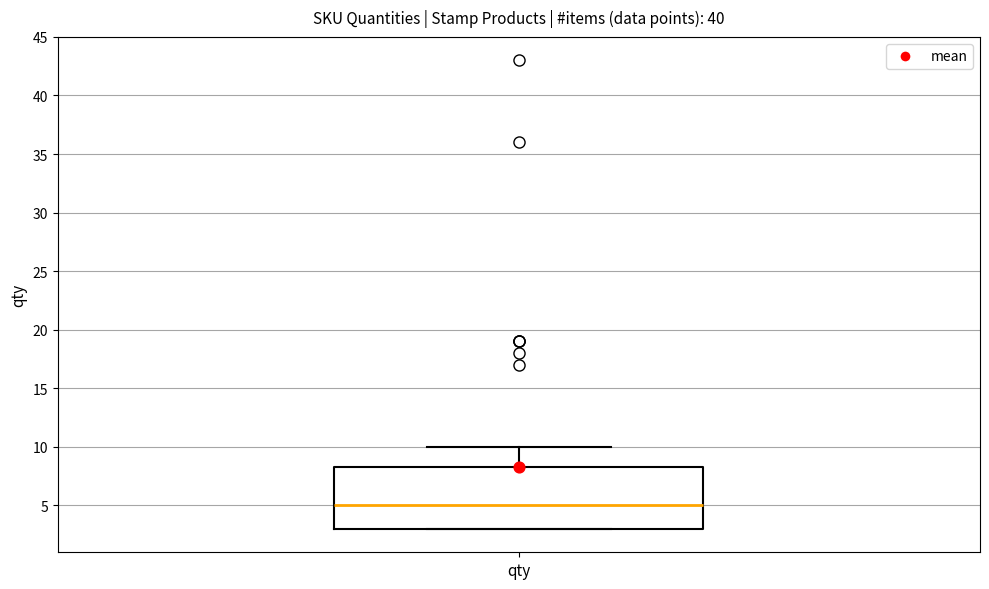

Where is the upper edge of the box for qty on the y-axis? The values are not printed on the chart, so give them approximately, as read against the axis.

8.5